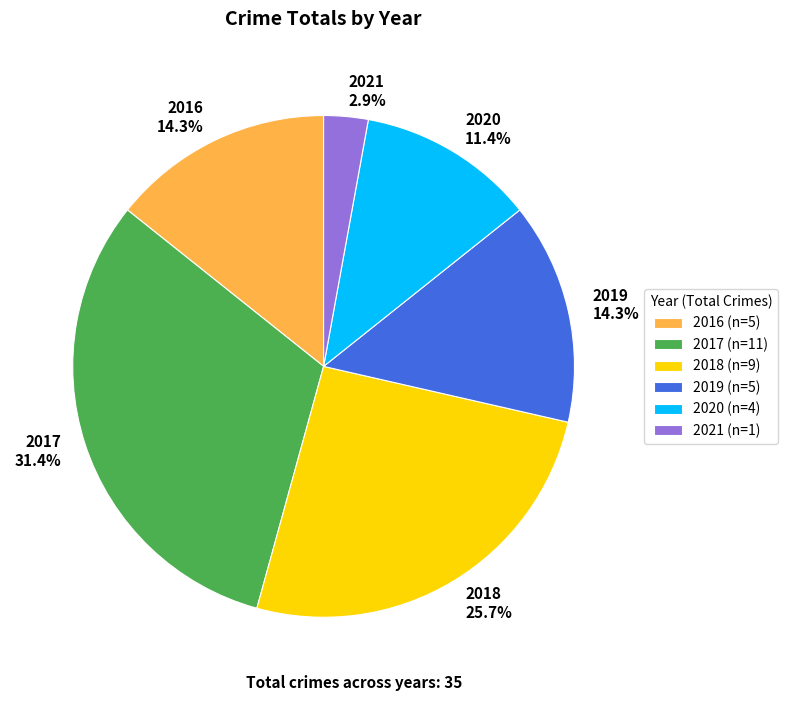

The 2018 slice represents 26% of the pie. True or false?

True